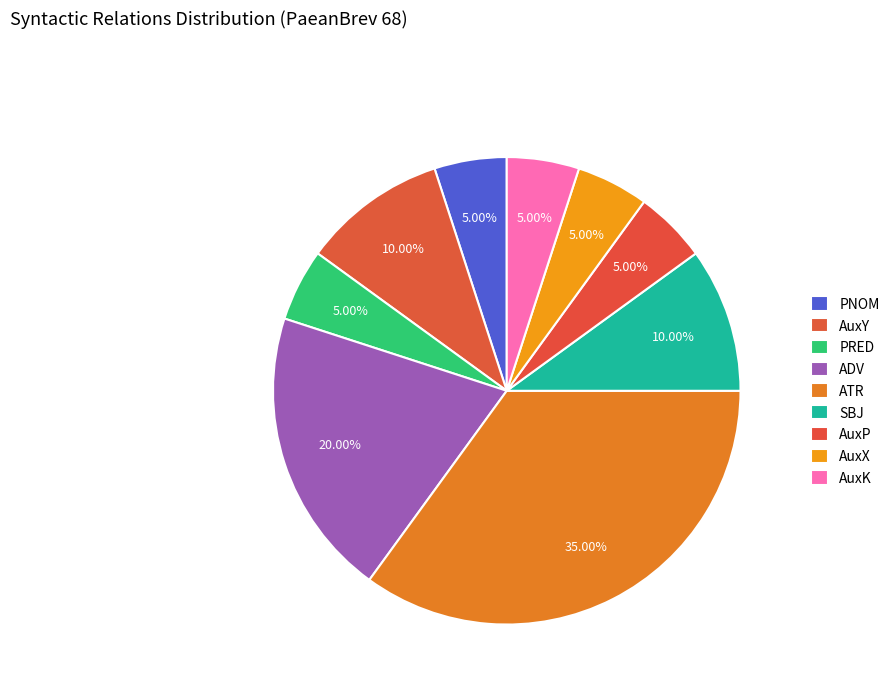

Does PNOM account for over 50% of the chart?

No